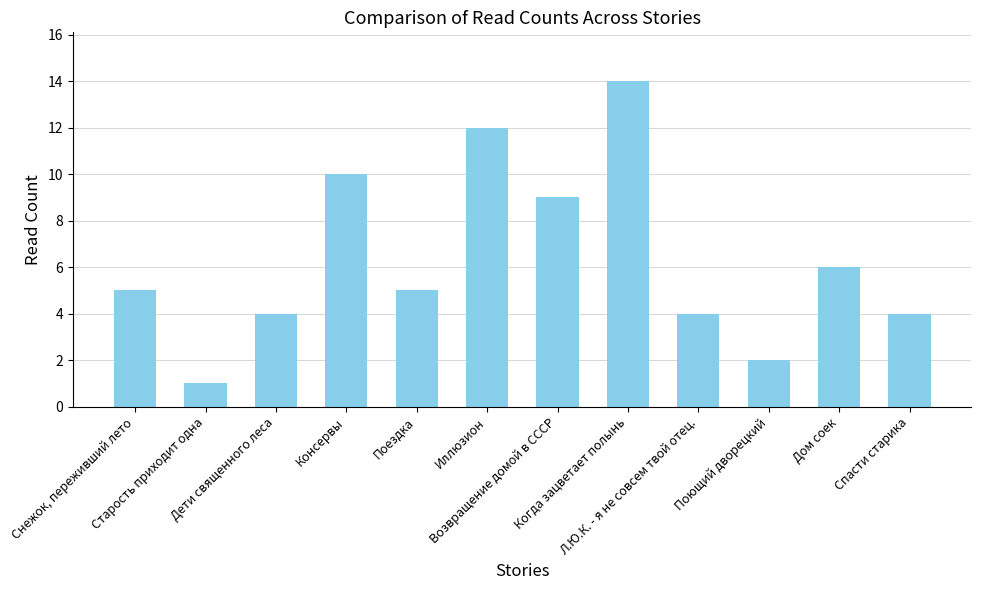

At which category does the chart reach its minimum across all series?

Старость приходит одна